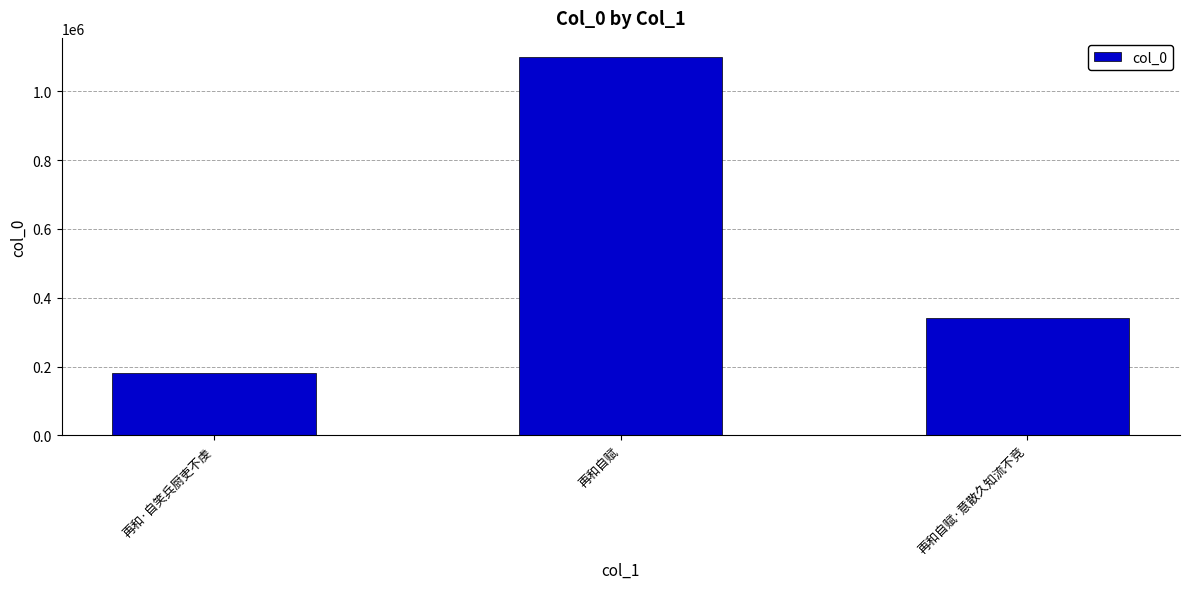

Reading right to left, what are all the values shown in this chart?

339591	1099840	182315